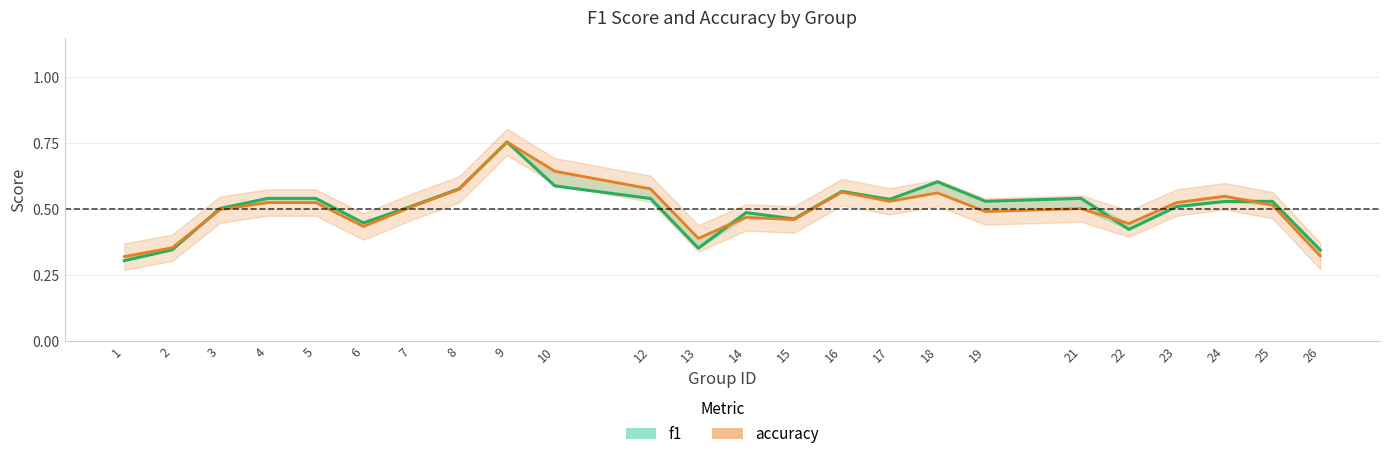

Count the f1 values in the range 0 to 1.

24